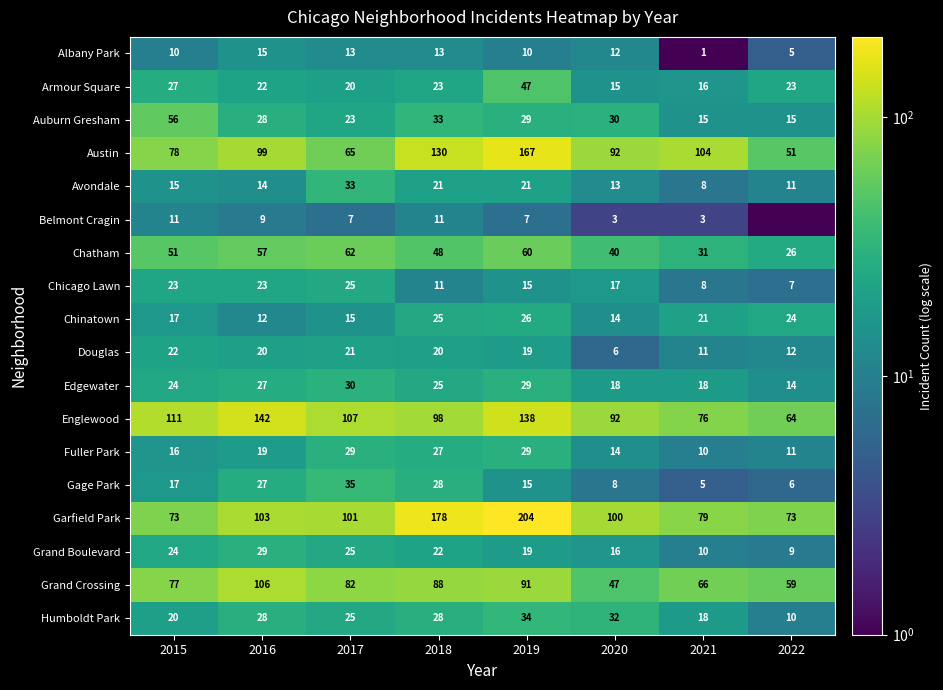

Where is Fuller Park nearest to the value 19?

2016